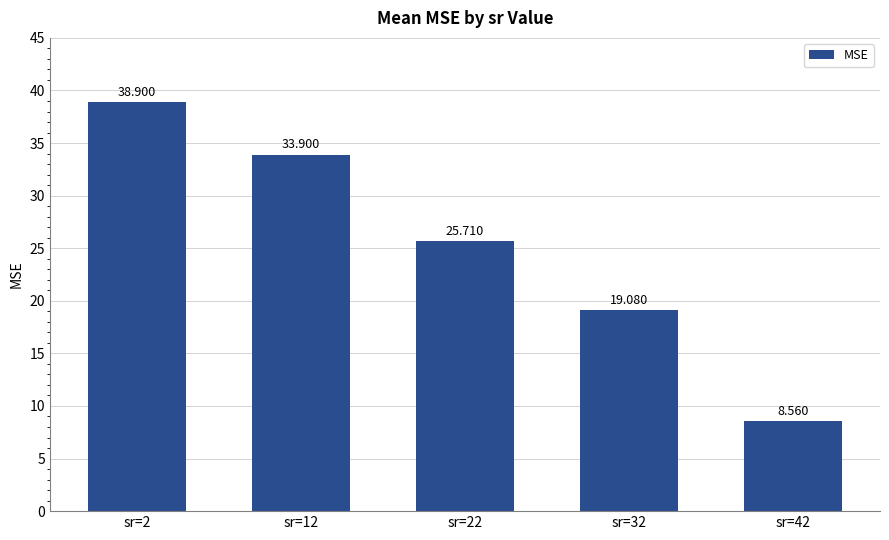

Reading left to right, what are all the values shown in this chart?

sr=2=38.9	sr=12=33.9	sr=22=25.7	sr=32=19.1	sr=42=8.6